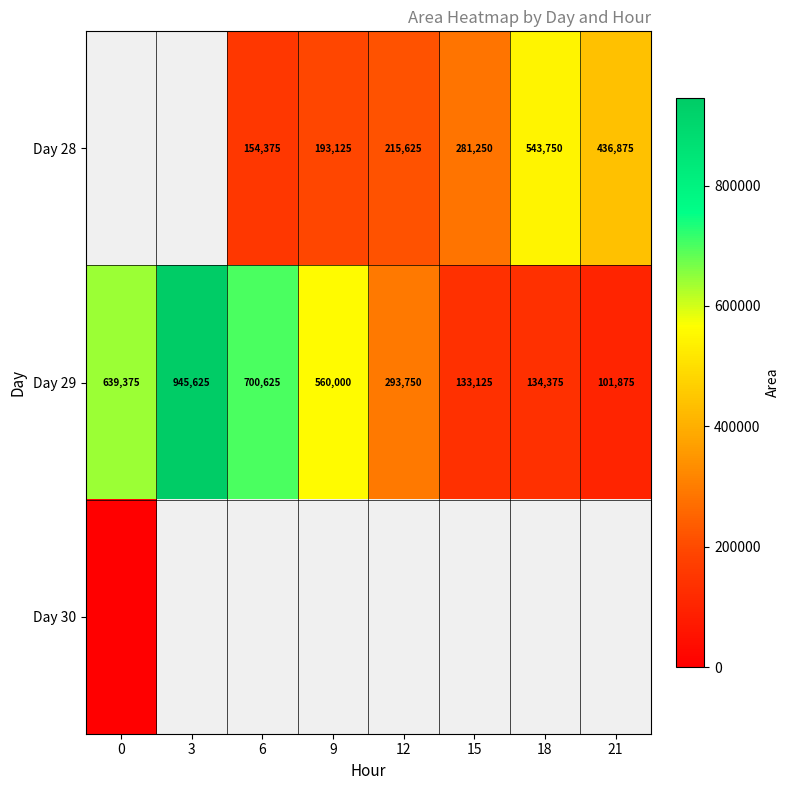

List the labels in order of Day 29 value, largest first.

3, 6, 0, 9, 12, 18, 15, 21